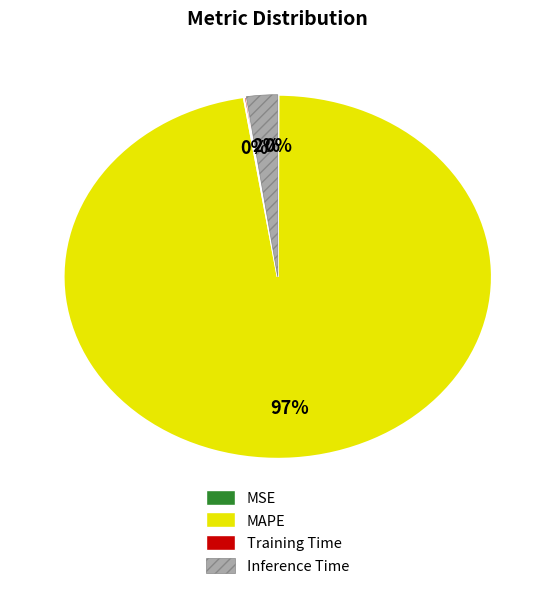

Which slice is the largest?

MAPE